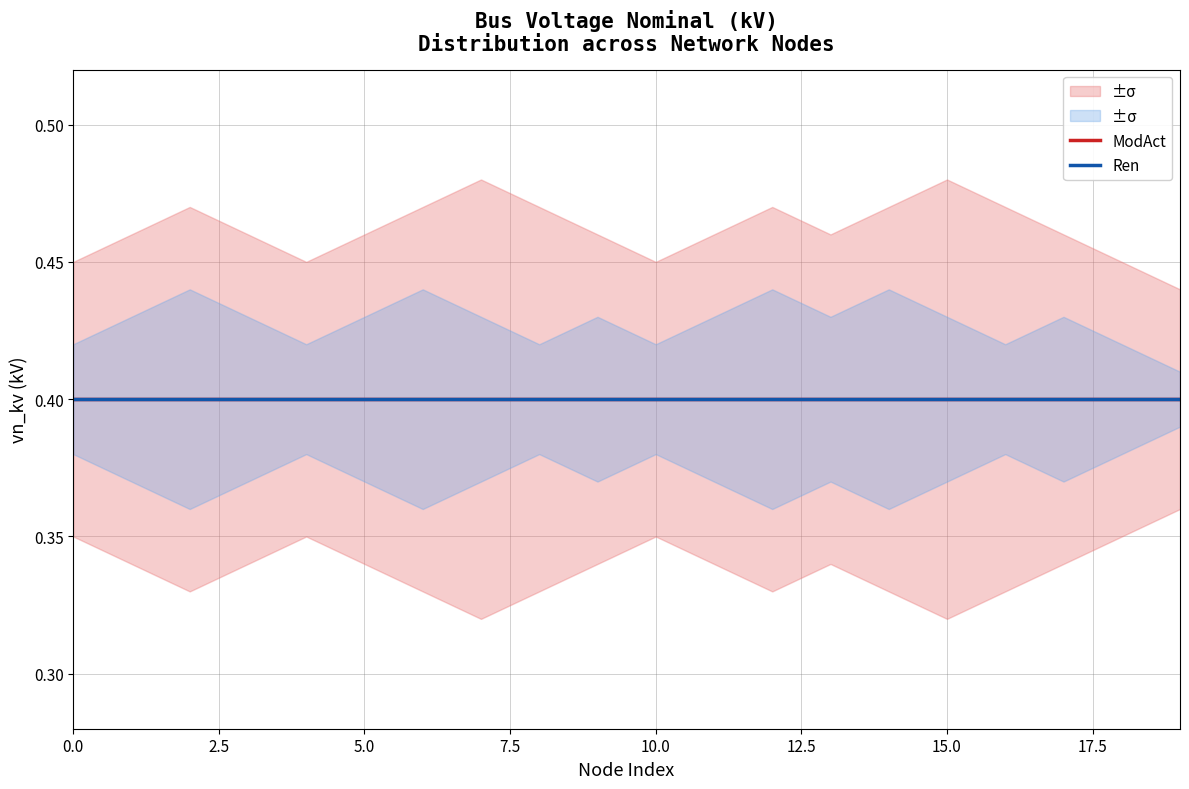

What is the value of the vn_kv_alt_upper point at the 10th from the left?

0.4